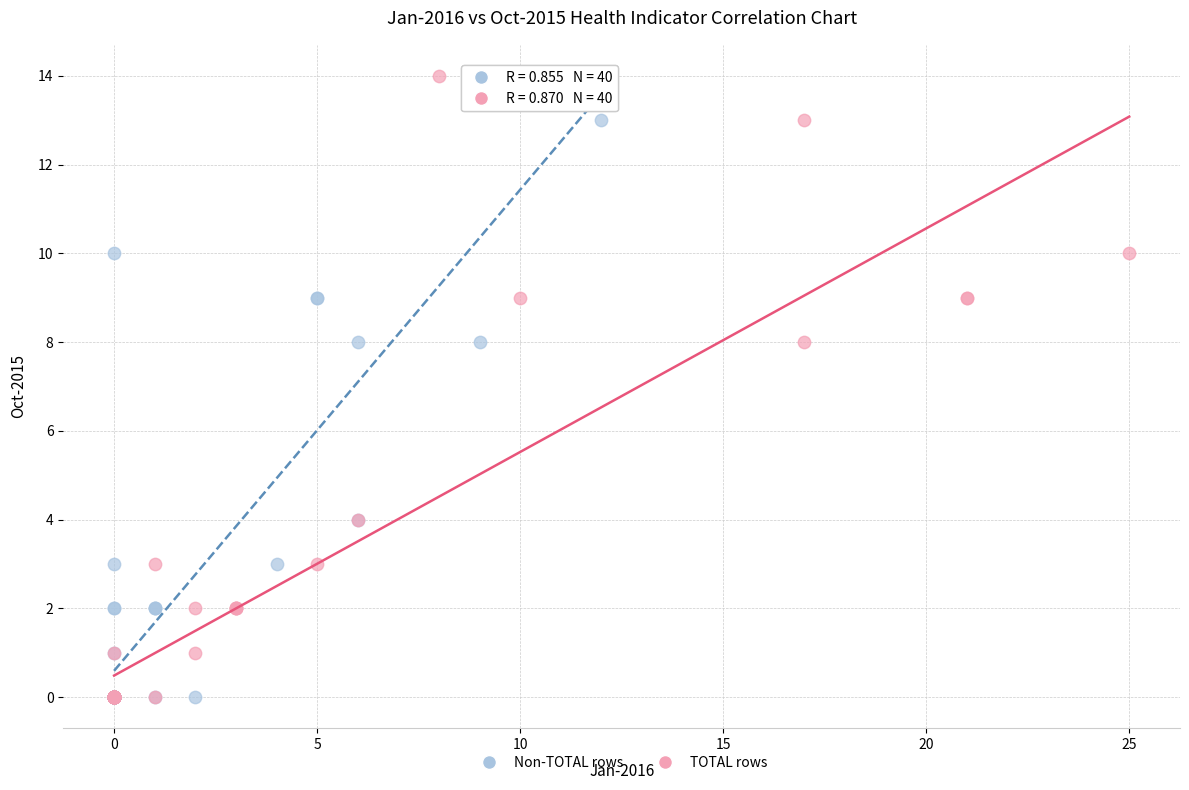

What are all the series names shown in the legend?

Non-TOTAL rows, TOTAL rows